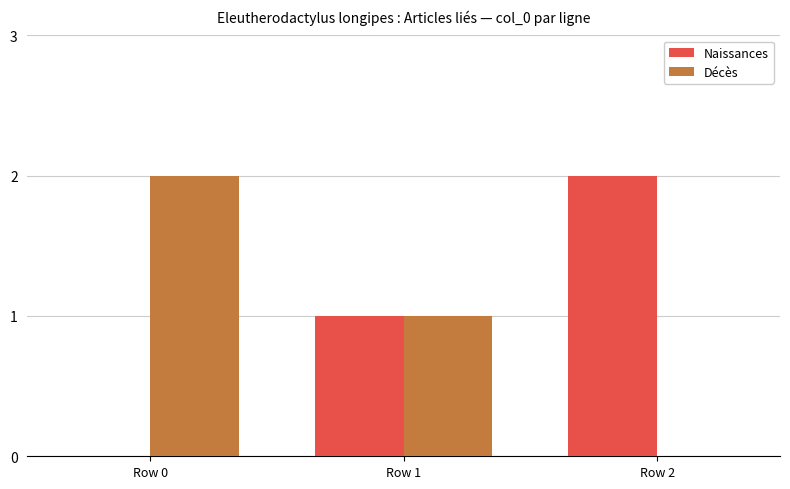

Reading left to right, what are all the values shown in this chart?

Naissances: 0	1	2
Décès: 2	1	0